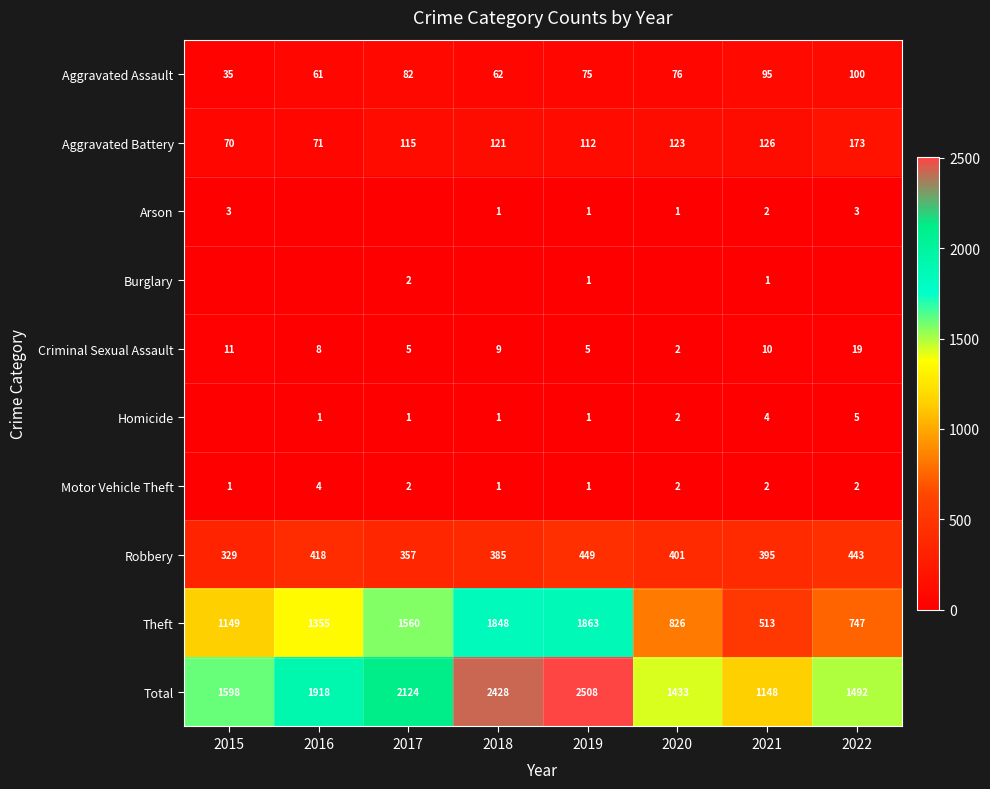

Is the value of Aggravated Assault at 2017 greater than the value of Motor Vehicle Theft at 2018?

Yes